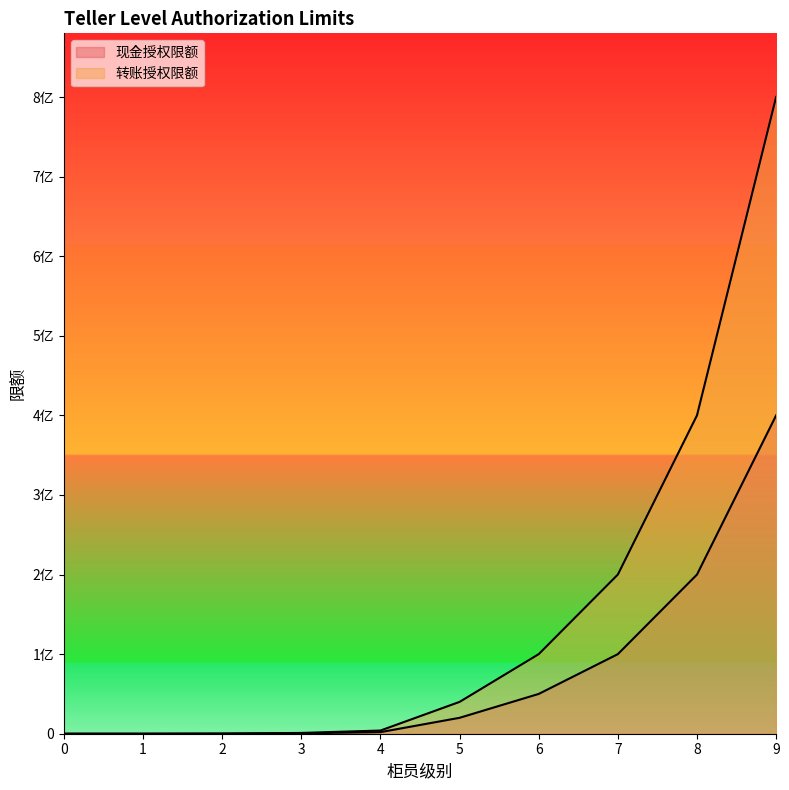

At which label does 现金授权限额 reach its peak?

9